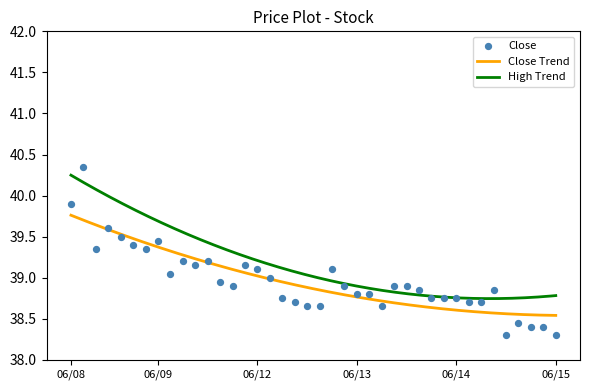

What is the change in value from 2023-06-13 09:15 to 2023-06-14 15:15?

-0.2